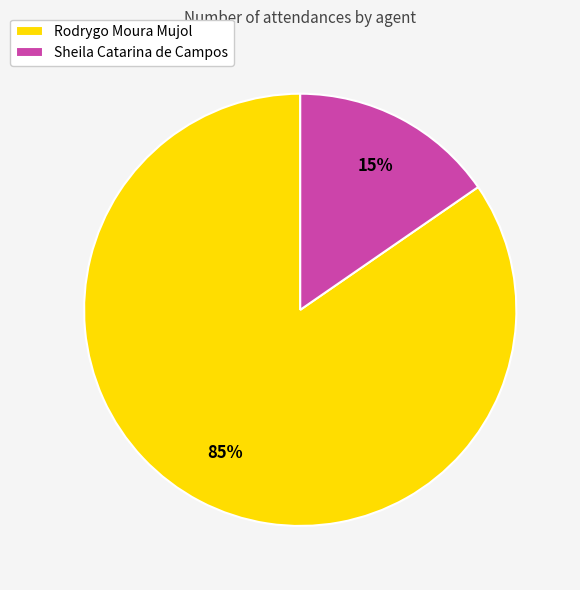

Count the number of slices in the pie.

2